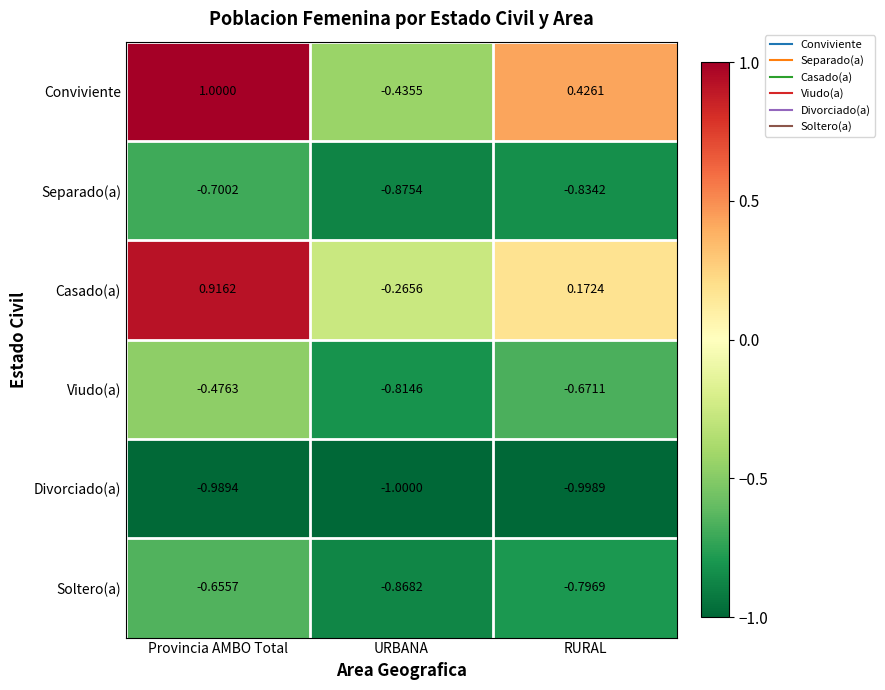

What is the smallest value displayed?

-1.0